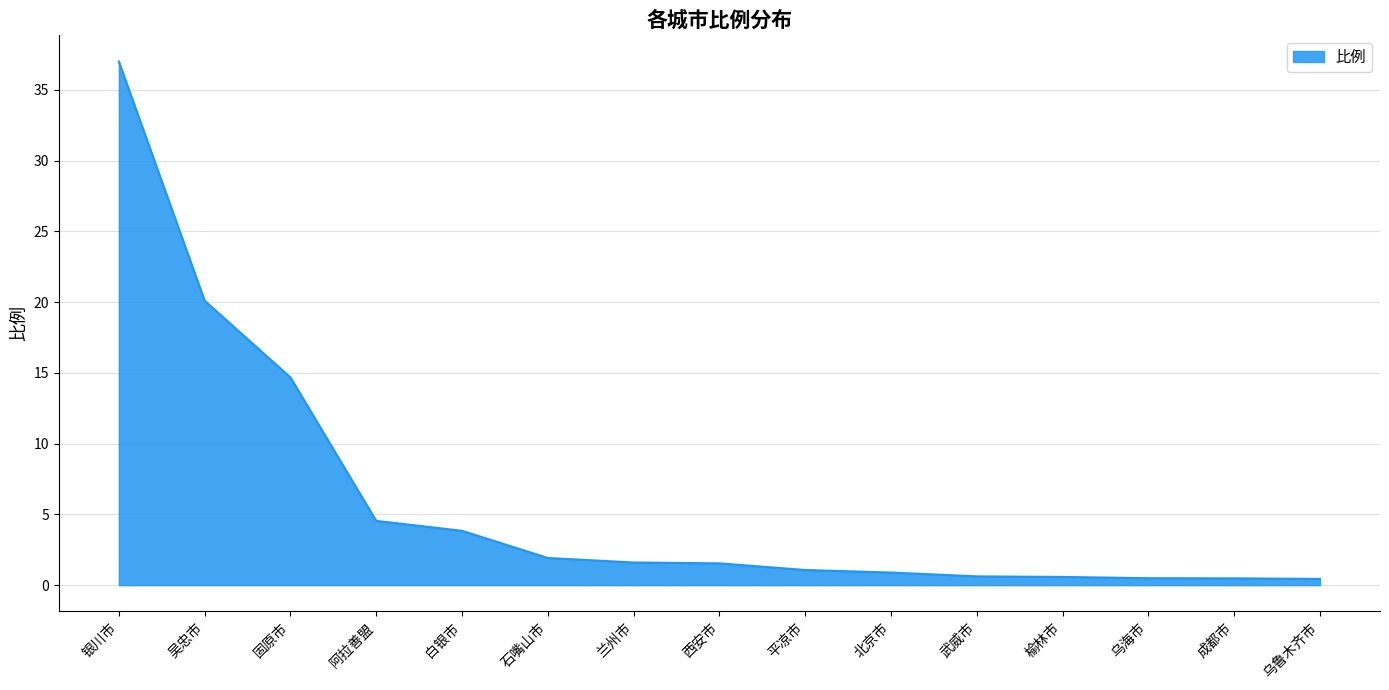

What is the change in value from 银川市 to 乌鲁木齐市?

-36.6